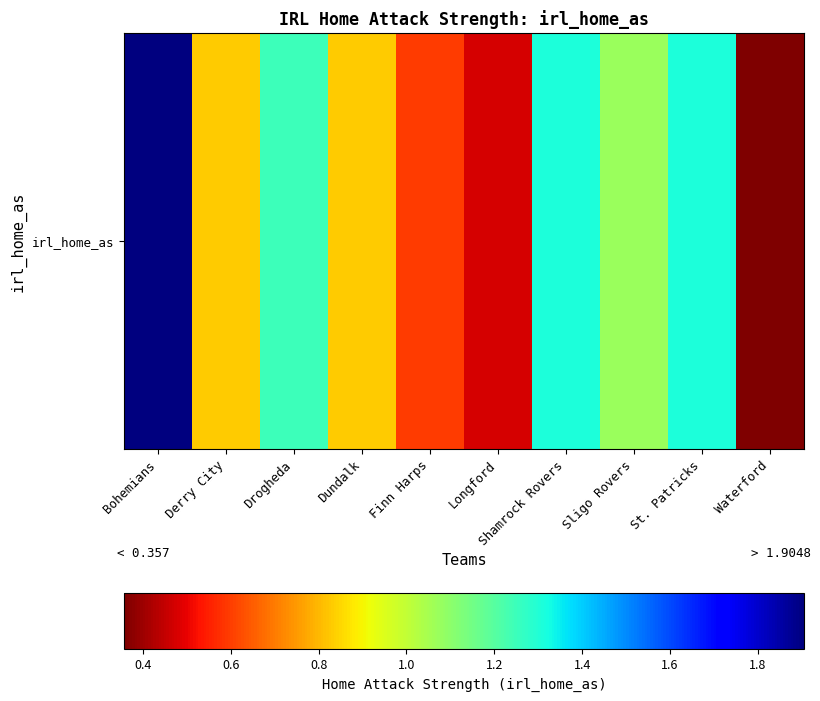

What is the sum of all values?

9.9